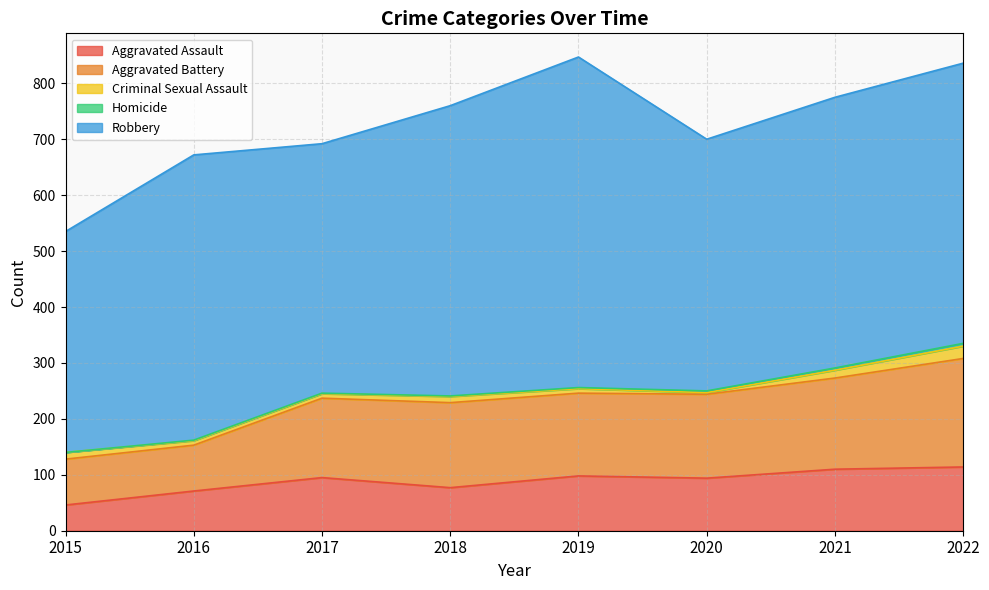

At how many categories does at least one series exceed 320?

8